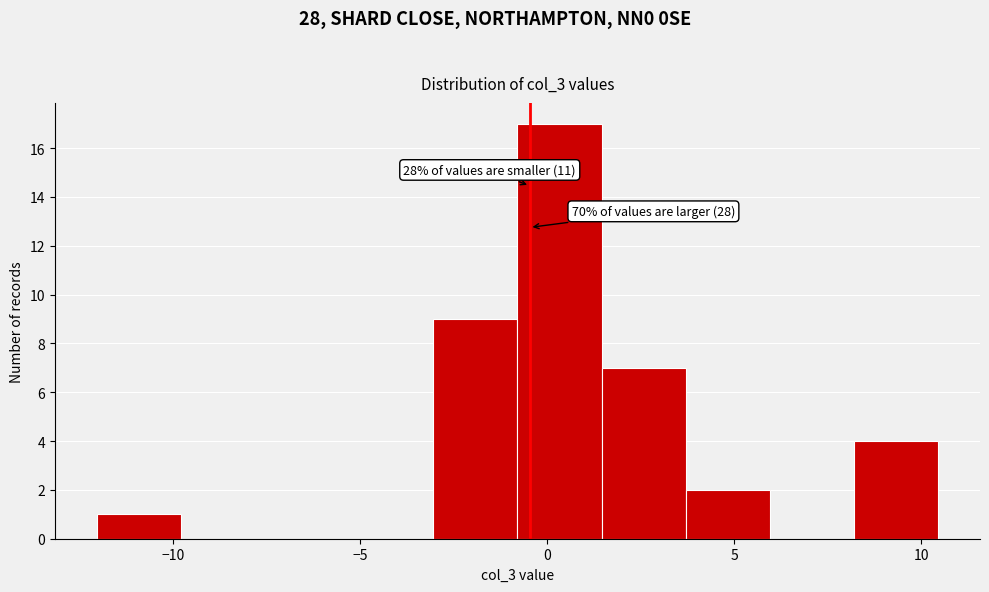

Which range on the x-axis has the tallest bar?

-1.0 to 1.5